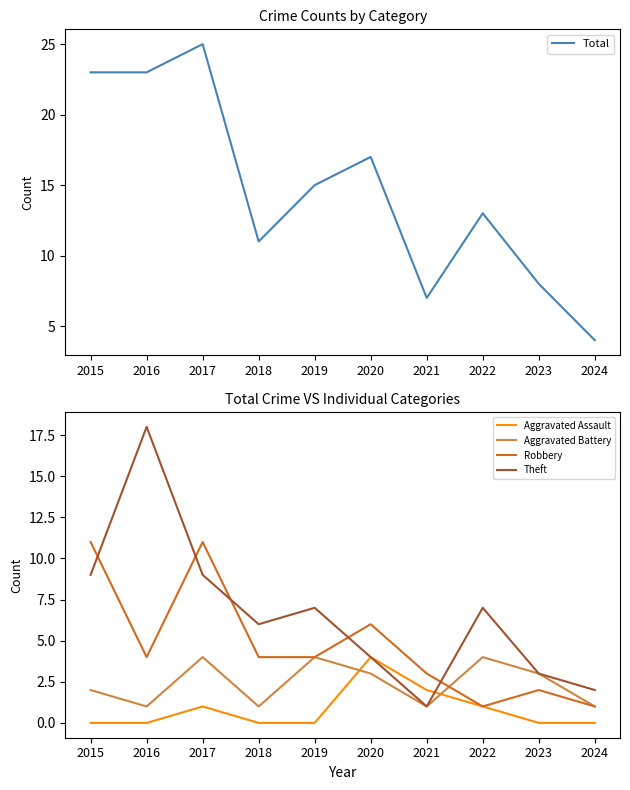

Does the chart display data point markers on the line(s)?

No